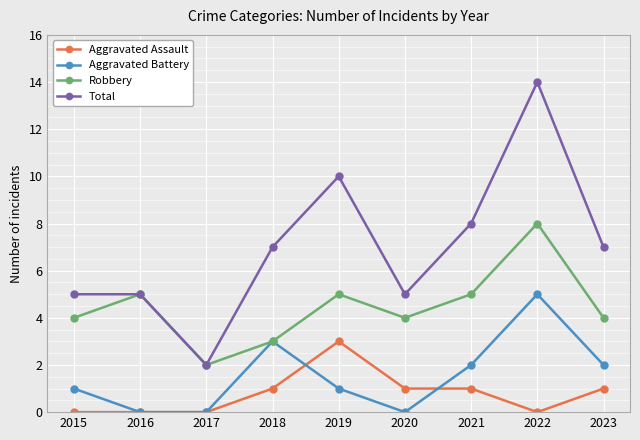

Does the chart display data point markers on the line(s)?

Yes